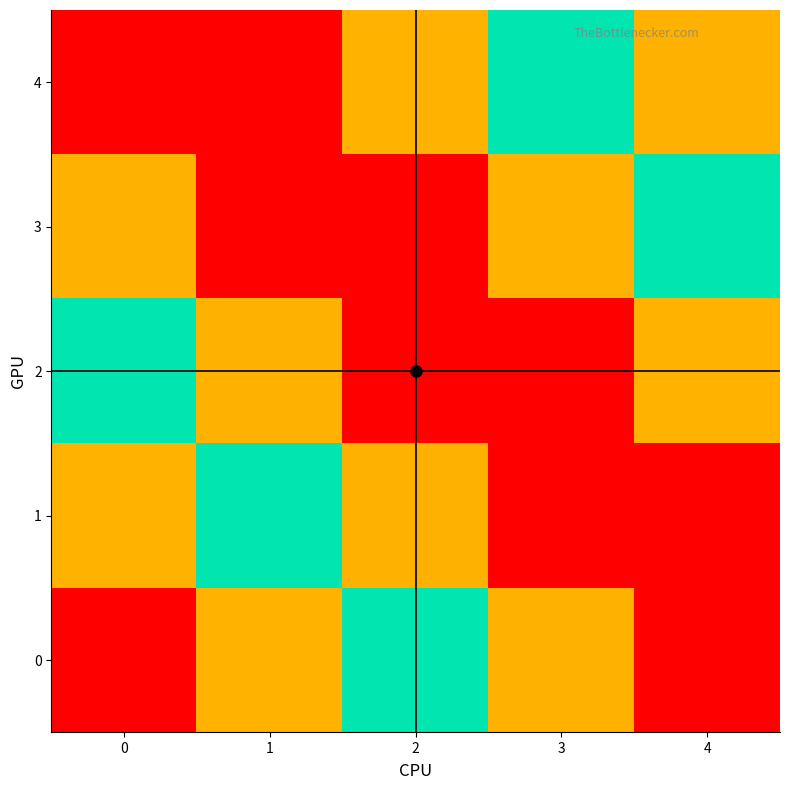

Reading left to right, extract all data points from this chart.

0: 0=0	1=1	2=2	3=3	4=4
1: 0=1	1=2	2=3	3=4	4=0
2: 0=2	1=3	2=4	3=0	4=1
3: 0=3	1=4	2=0	3=1	4=2
4: 0=4	1=0	2=1	3=2	4=3